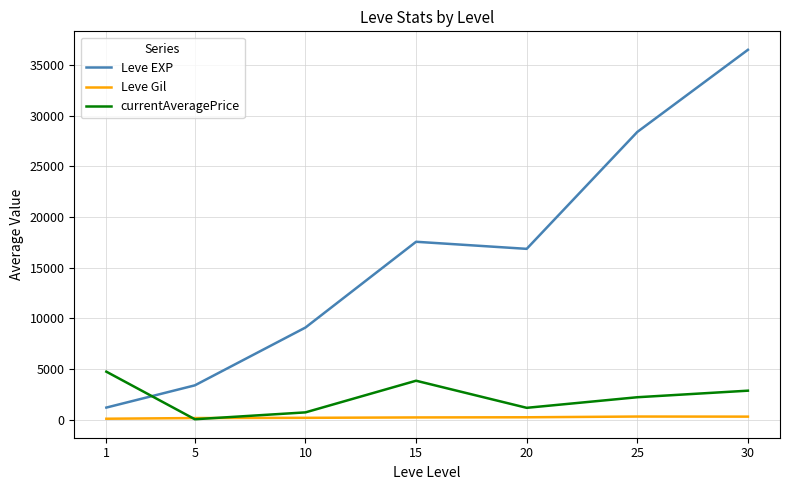

Which series has the largest range (max minus min)?

Leve EXP